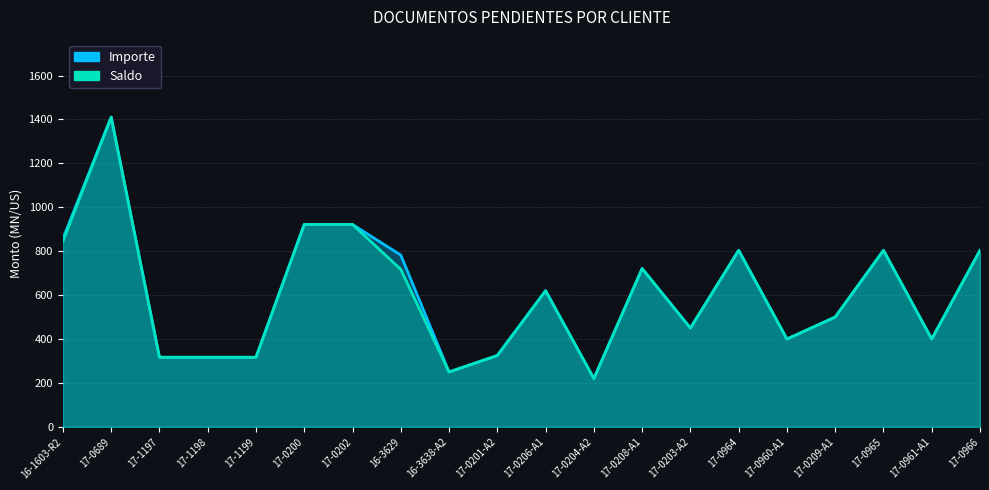

List the series in order of their overall mean, lowest first.

Saldo, Importe